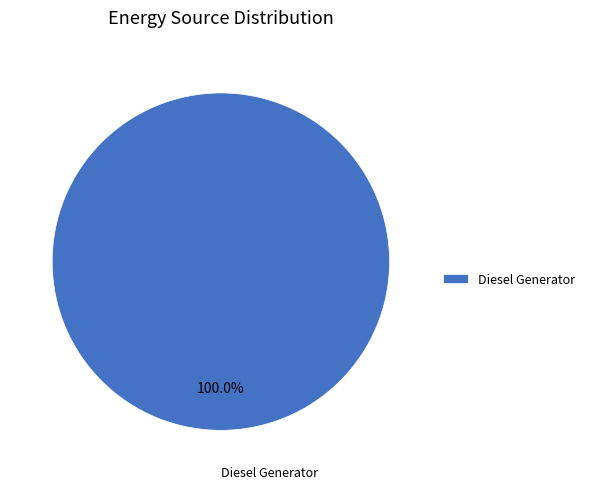

Is there any slice that represents more than half of the pie?

Yes